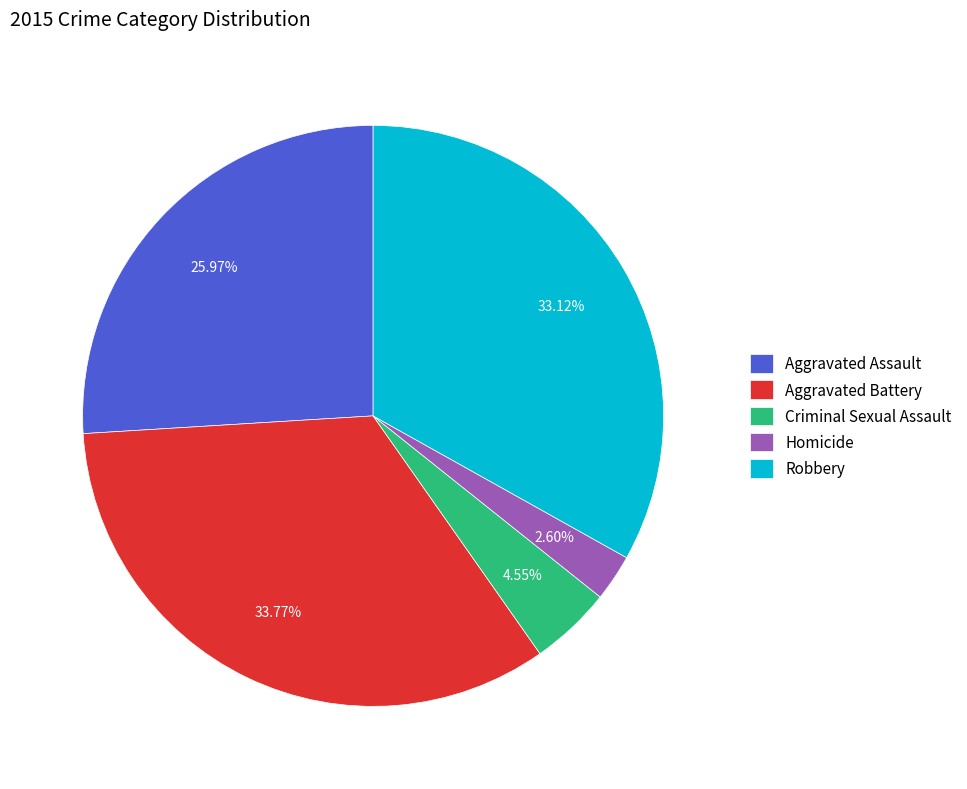

Which category has the biggest portion of the pie?

Aggravated Battery